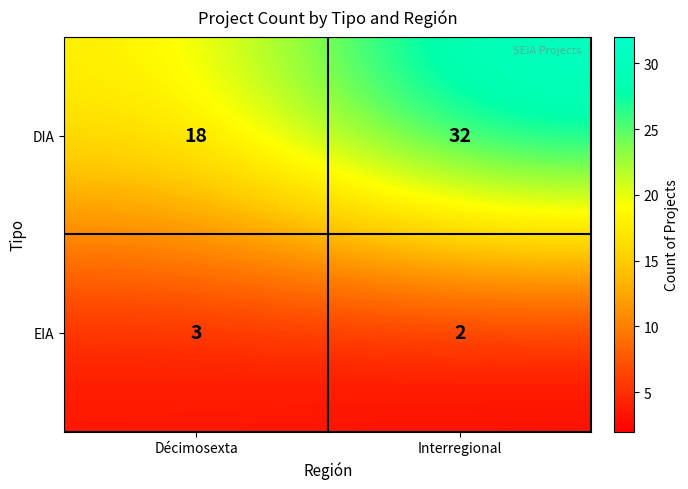

Which label corresponds to the largest value in the chart?

Interregional